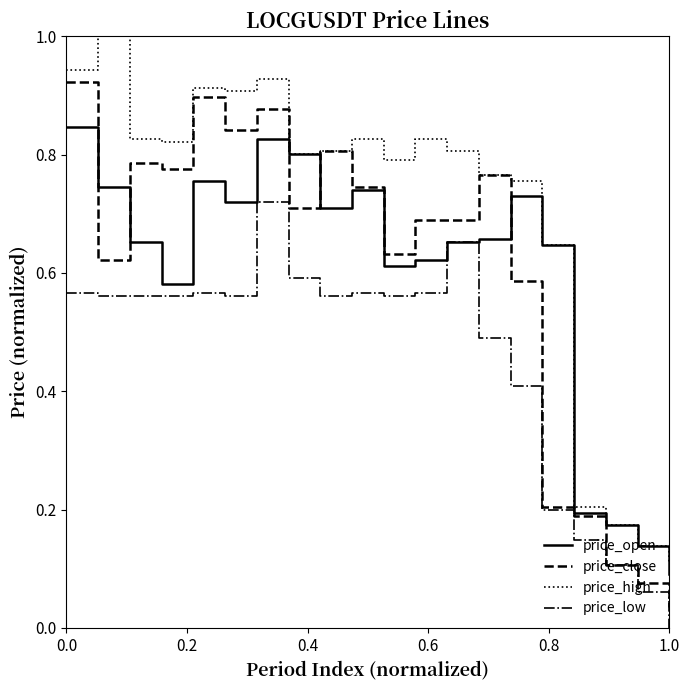

What are all the series names shown in the legend?

price_open, price_close, price_high, price_low